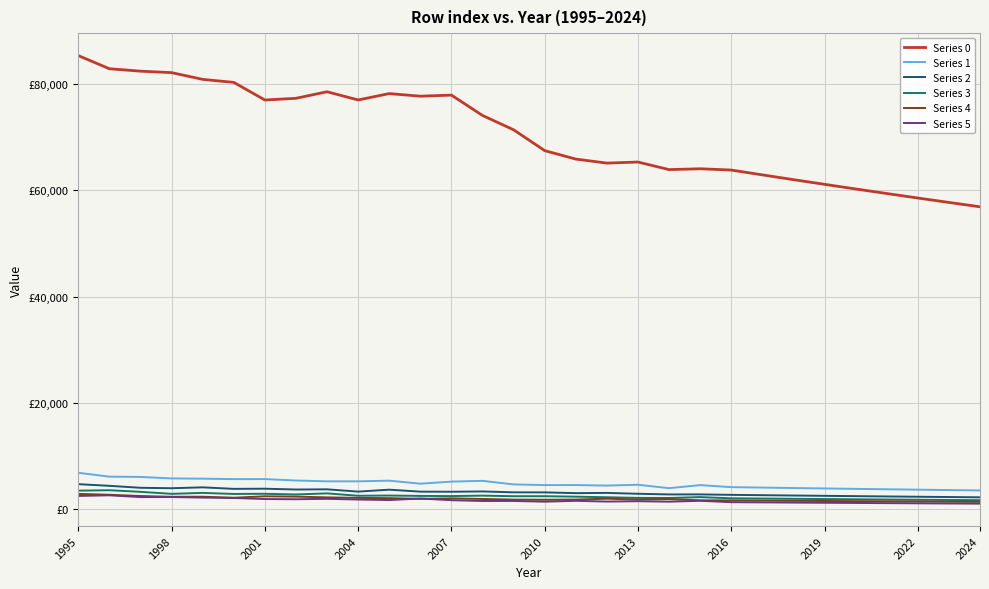

True or false: Series 5 and Series 0 intersect in this chart.

False